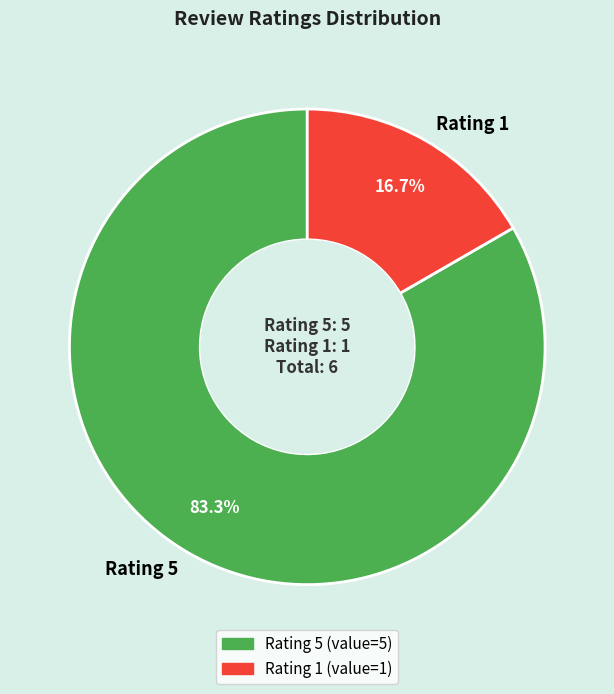

Does Rating 1 represent more than half of the total?

No